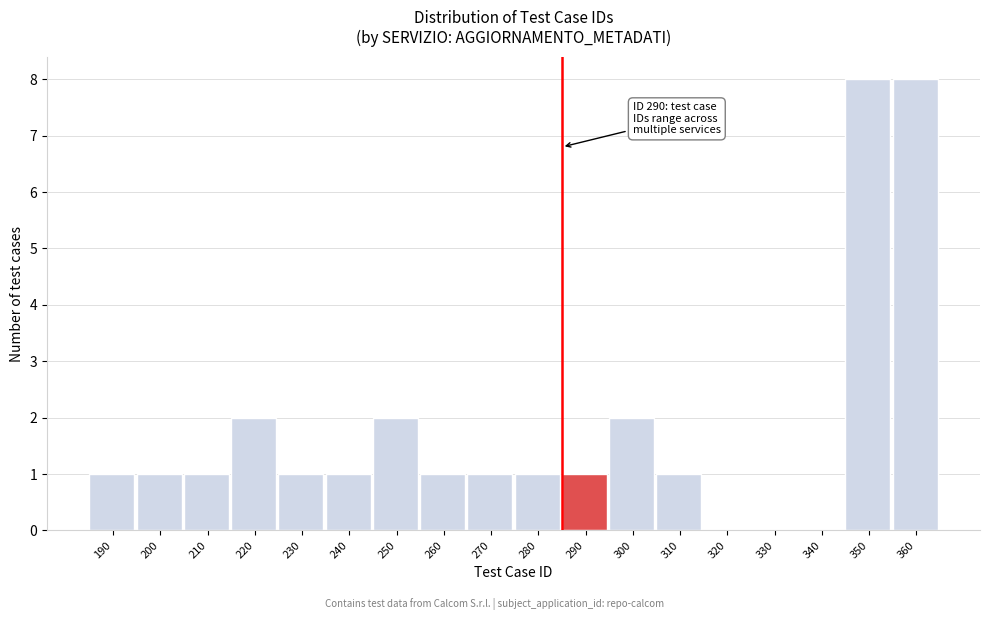

Reading left to right, list all the values displayed in this chart.

190=1	200=1	210=1	220=2	230=1	240=1	250=2	260=1	270=1	280=1	290=1	300=2	310=1	320=0	330=0	340=0	350=8	360=8